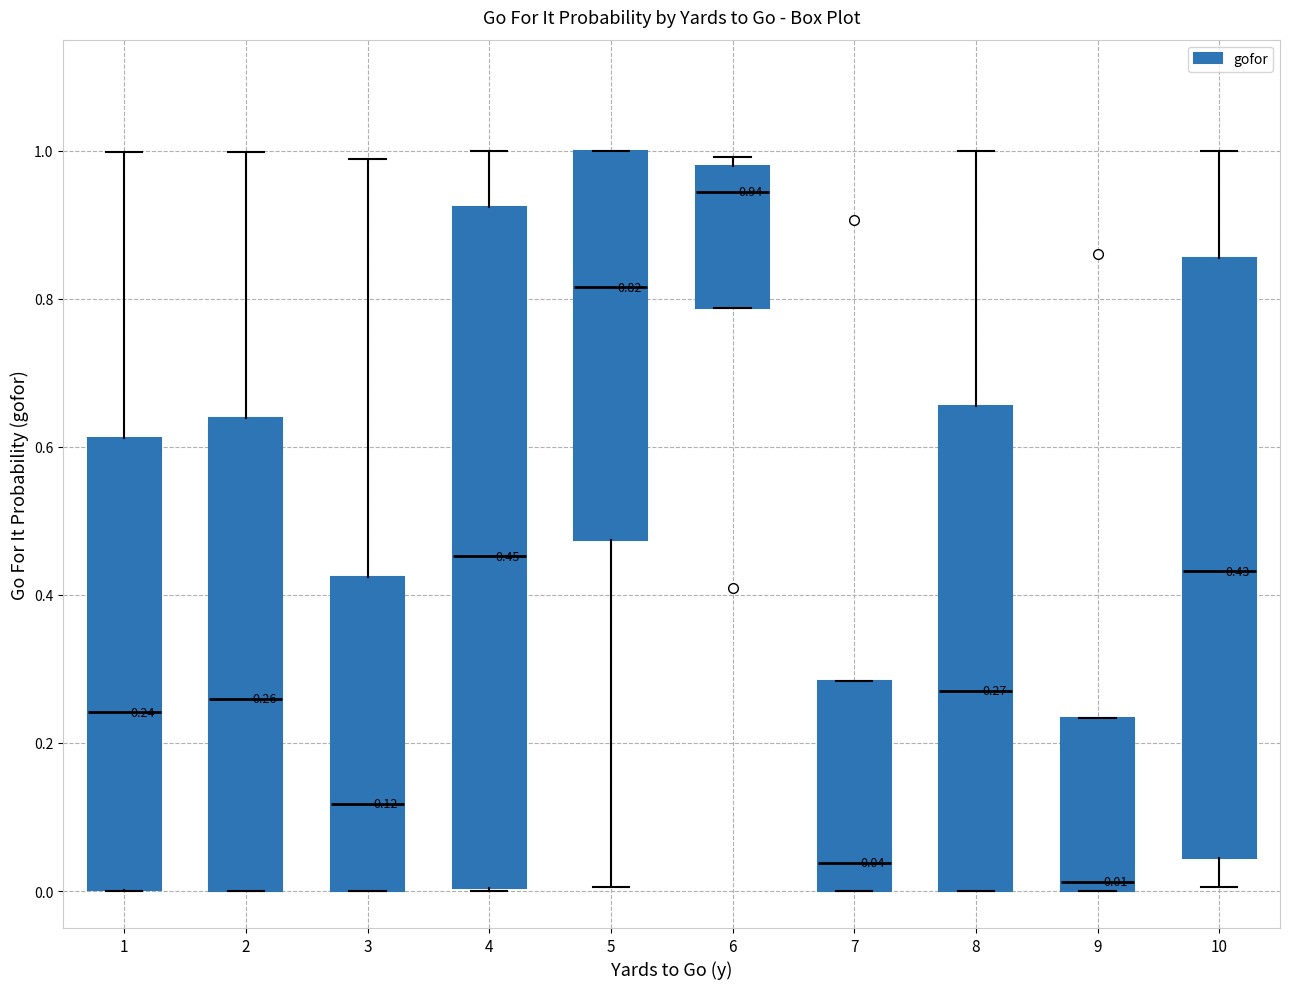

Which box has the highest median line?

6